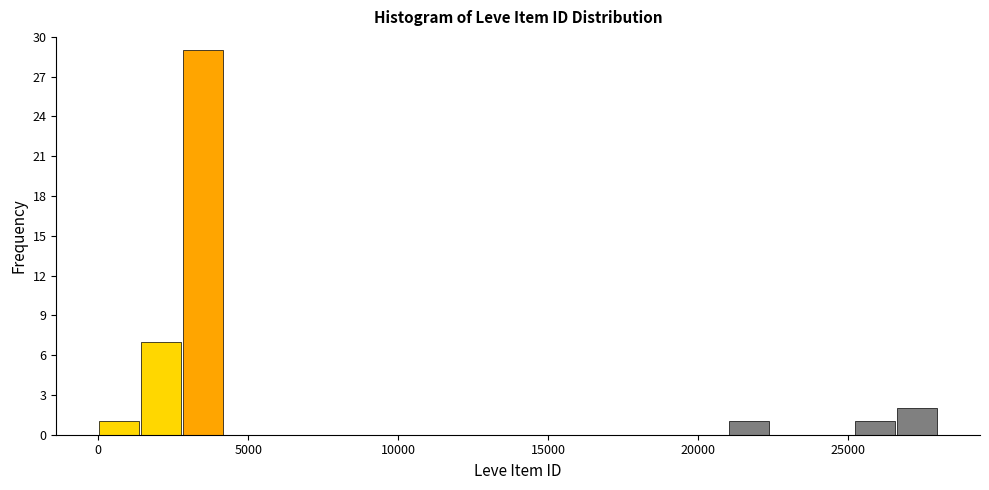

Around what value on the x-axis is the tallest bar? Give the approximate position of its centre, as read against the axis.

3500